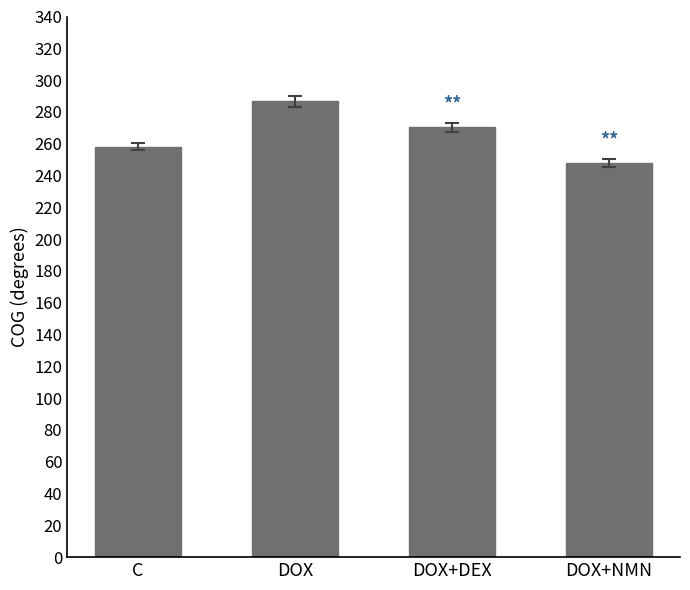

How many series are shown in this chart?

1